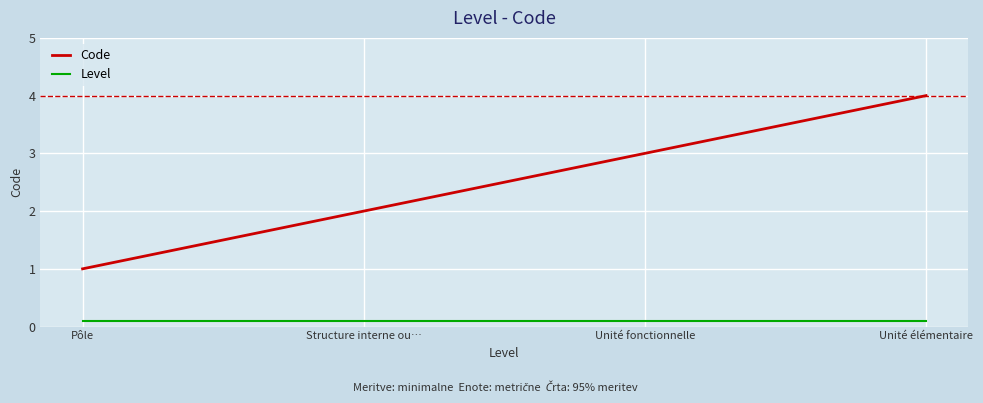

Reading left to right, transcribe all the data shown in this chart.

Code: 1.0	2.0	3.0	4.0
Level: 0.1	0.1	0.1	0.1